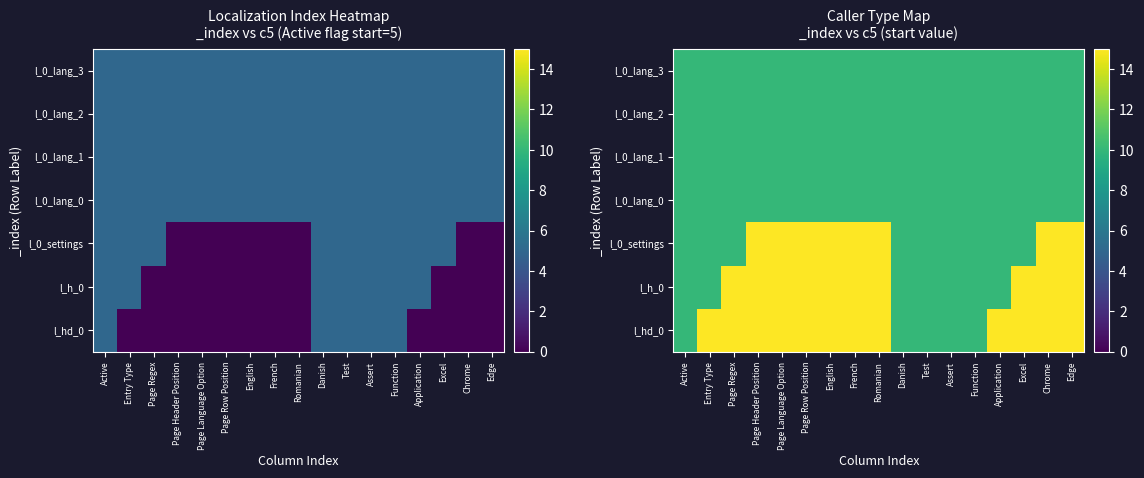

Is it true that l_h_0 equals 25 at Page Language Option?

False